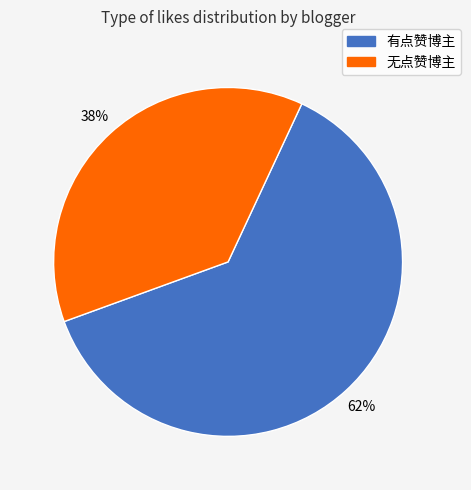

To the nearest percent, what is the average slice percentage?

50%